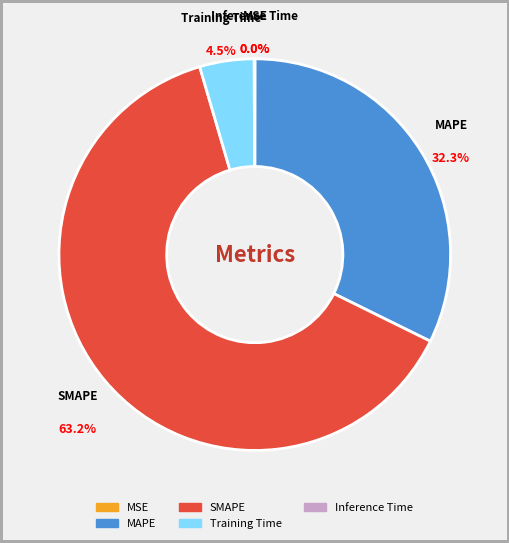

Which category has the biggest portion of the pie?

SMAPE